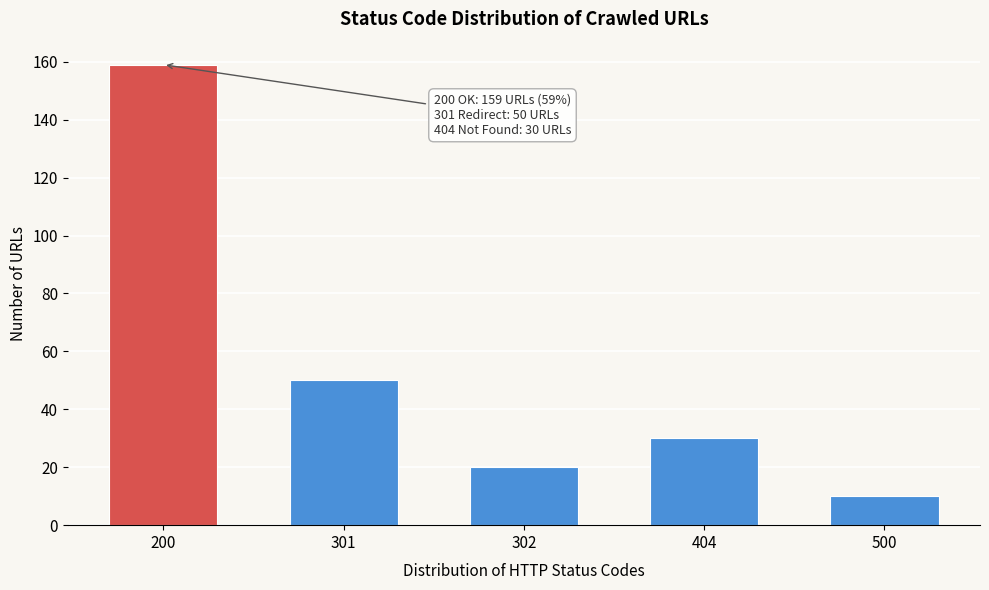

Reading left to right, transcribe all the data shown in this chart.

200=159	301=50	302=20	404=30	500=10